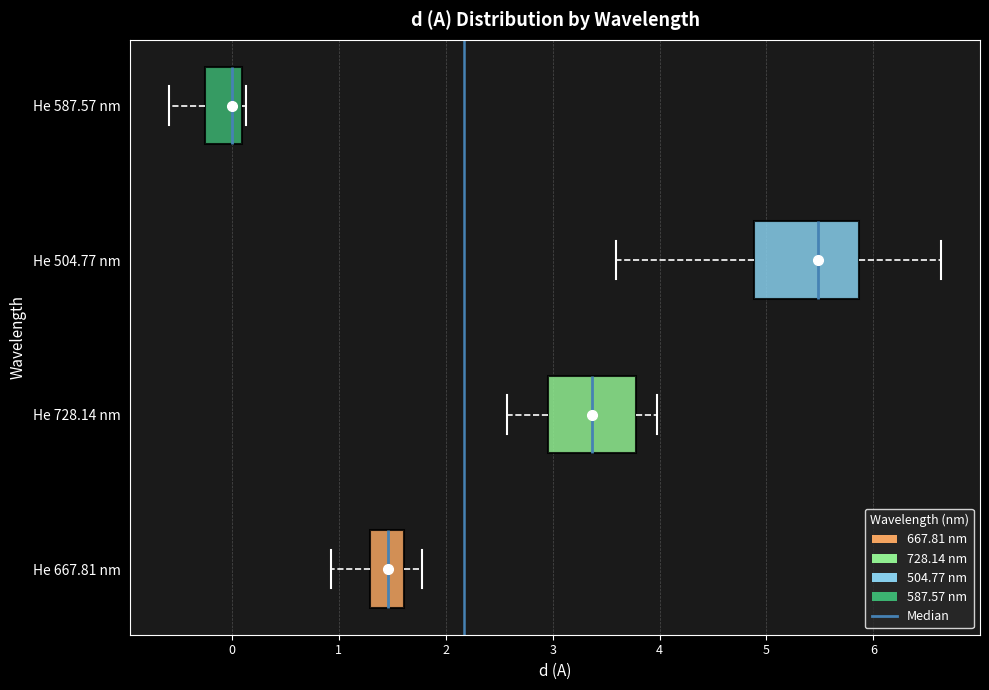

Reading bottom to top, transcribe this box plot: for each box, give where its median line is, the range the box spans, and where its two whiskers end, as read against the x-axis. The values are not printed on the chart, so give them approximately, as read against the axis.

He 667.81 nm: median 1.5, box 1.3 to 1.6, whiskers 0.9 to 1.8
He 728.14 nm: median 3.4, box 3.0 to 3.8, whiskers 2.6 to 4.0
He 504.77 nm: median 5.5, box 4.9 to 5.9, whiskers 3.6 to 6.6
He 587.57 nm: median 0.0, box -0.2 to 0.1, whiskers -0.6 to 0.1 (just right of the box's right edge)